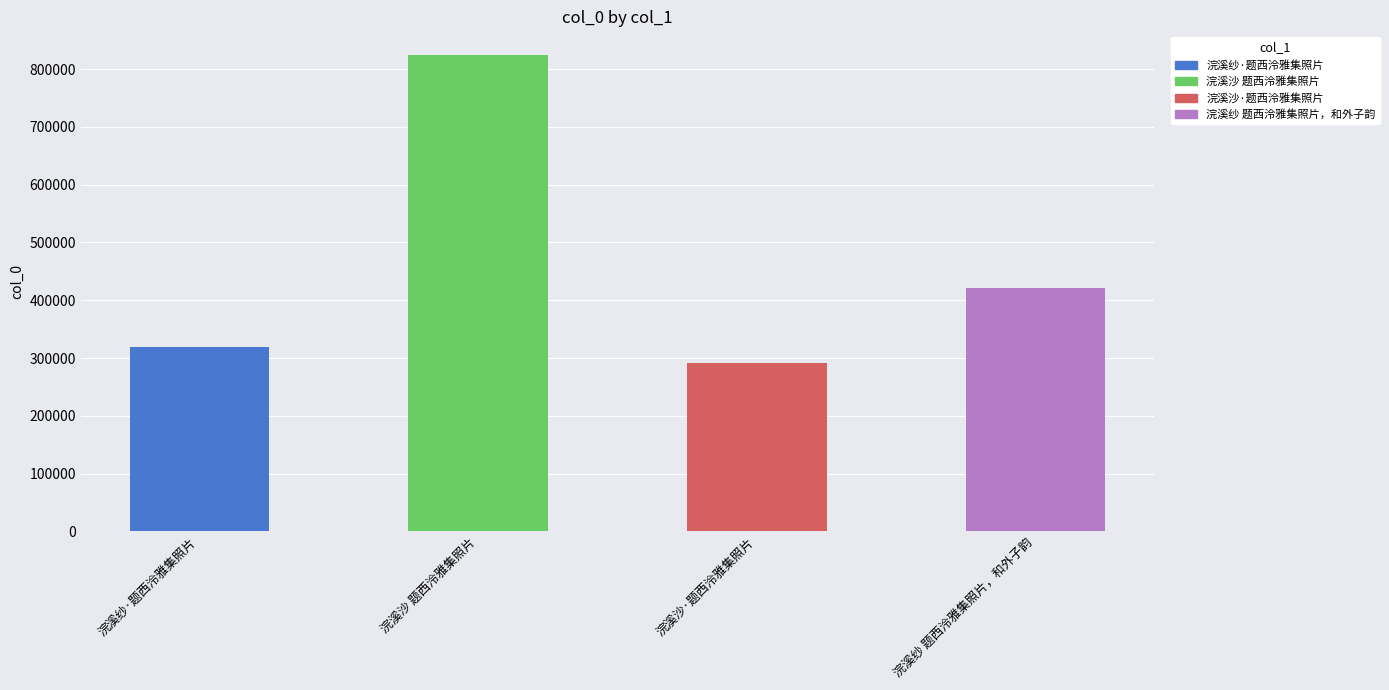

The value at 浣溪沙·题西泠雅集照片 is 291552. True or false?

True